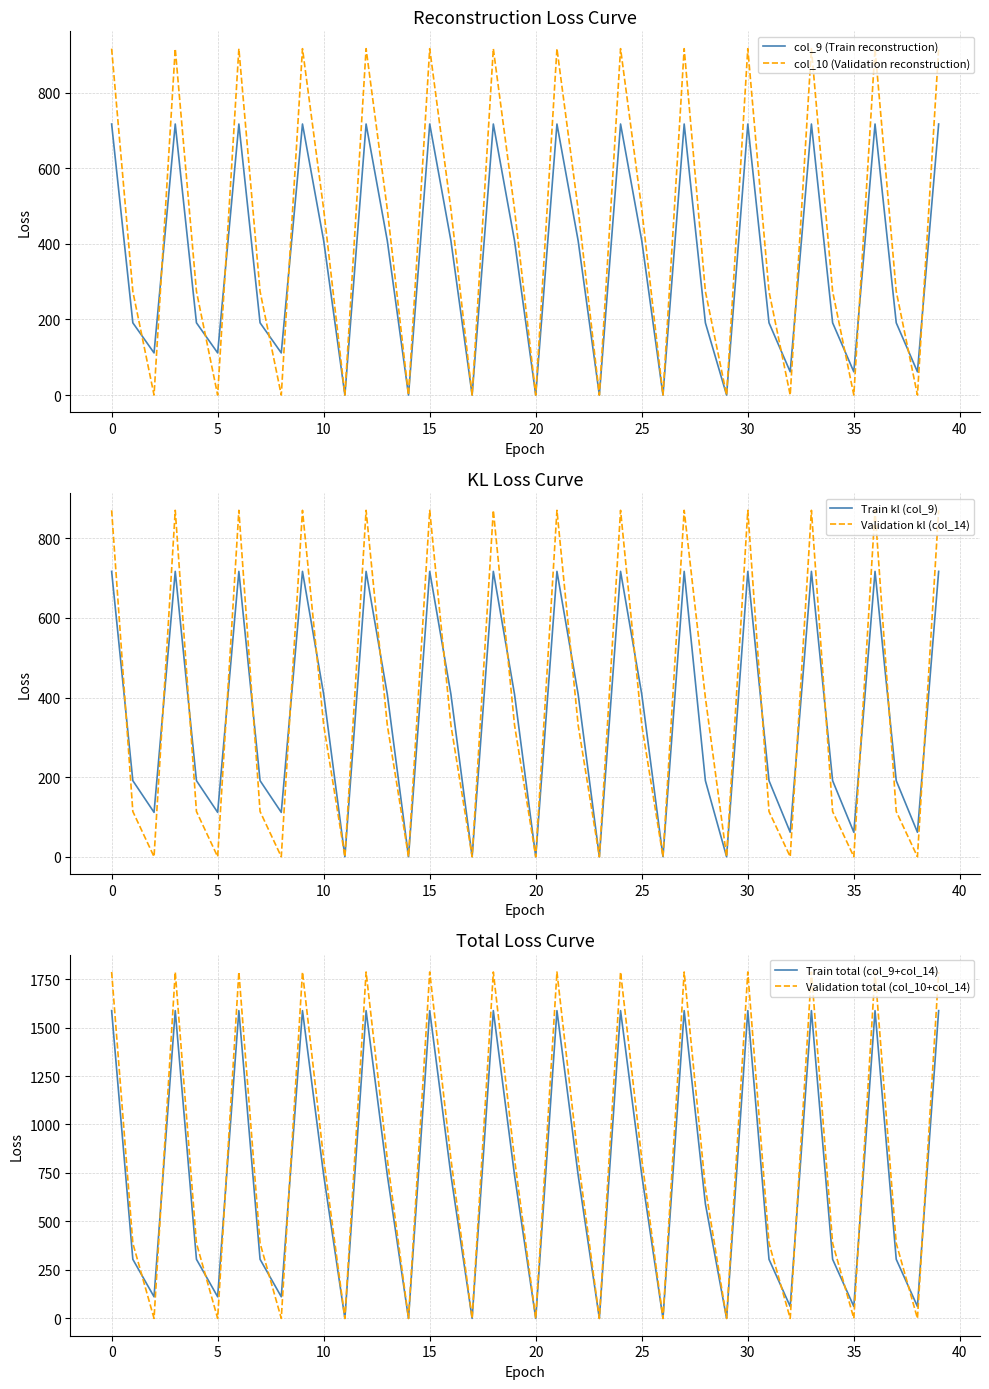

Which series has the largest range (max minus min)?

Validation total (col_10+col_14)